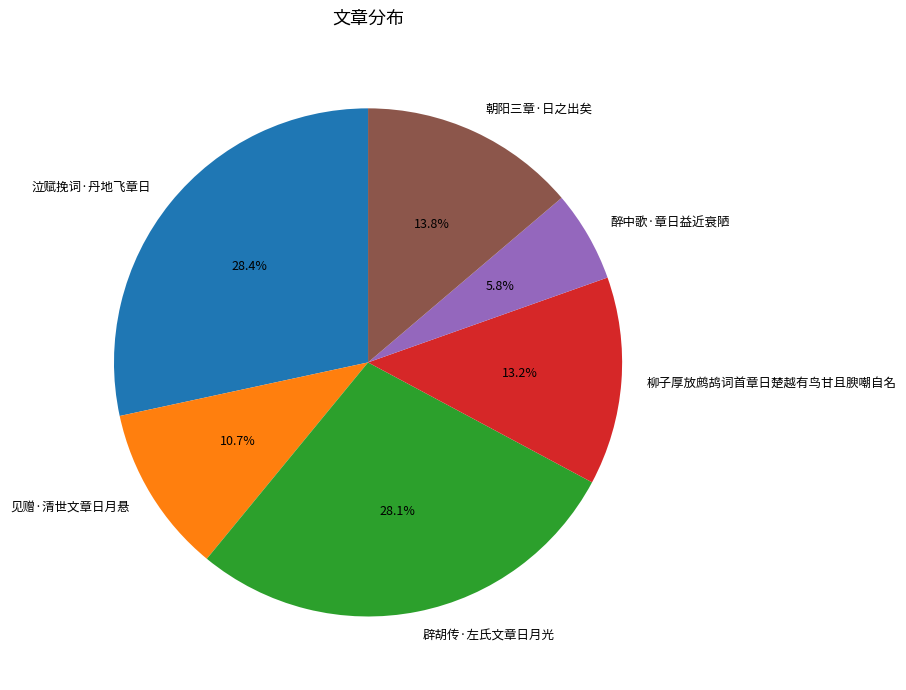

Does any single category account for the majority?

No